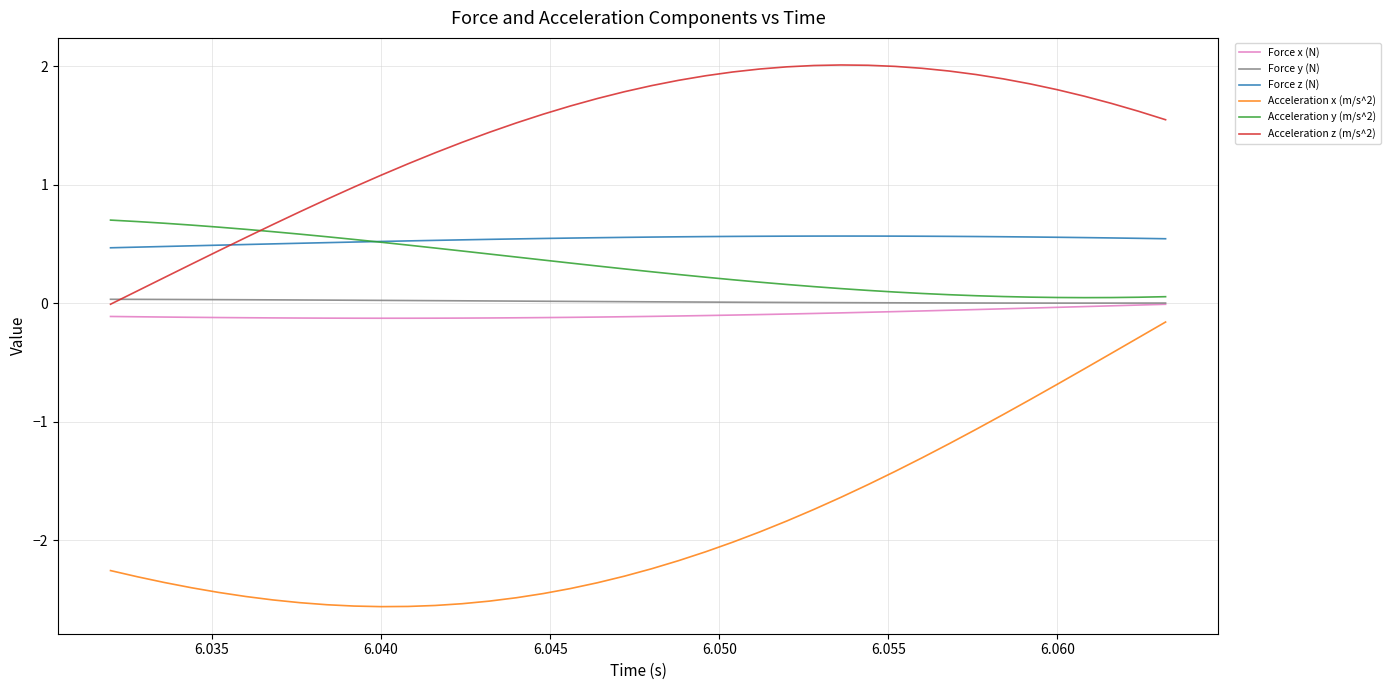

Which series has the widest spread of values?

Acceleration x (m/s^2)